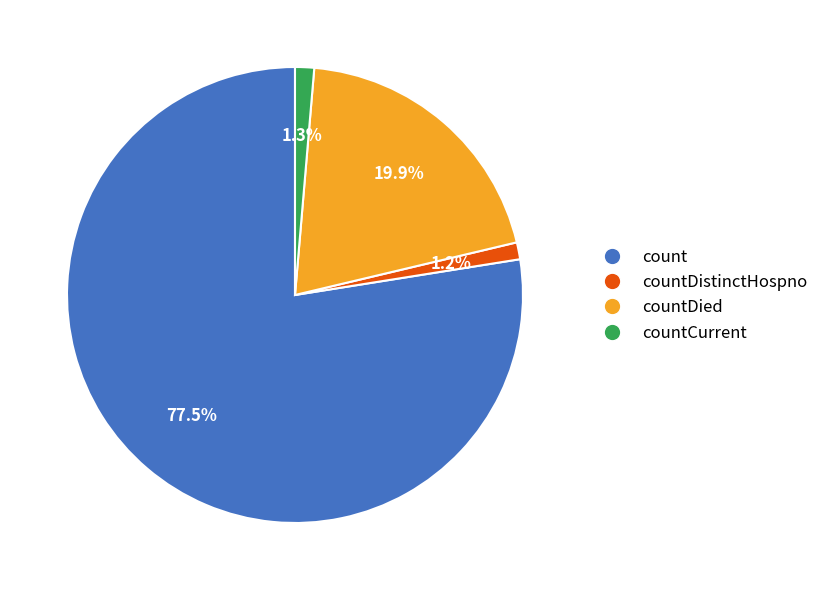

Does any single category account for the majority?

Yes